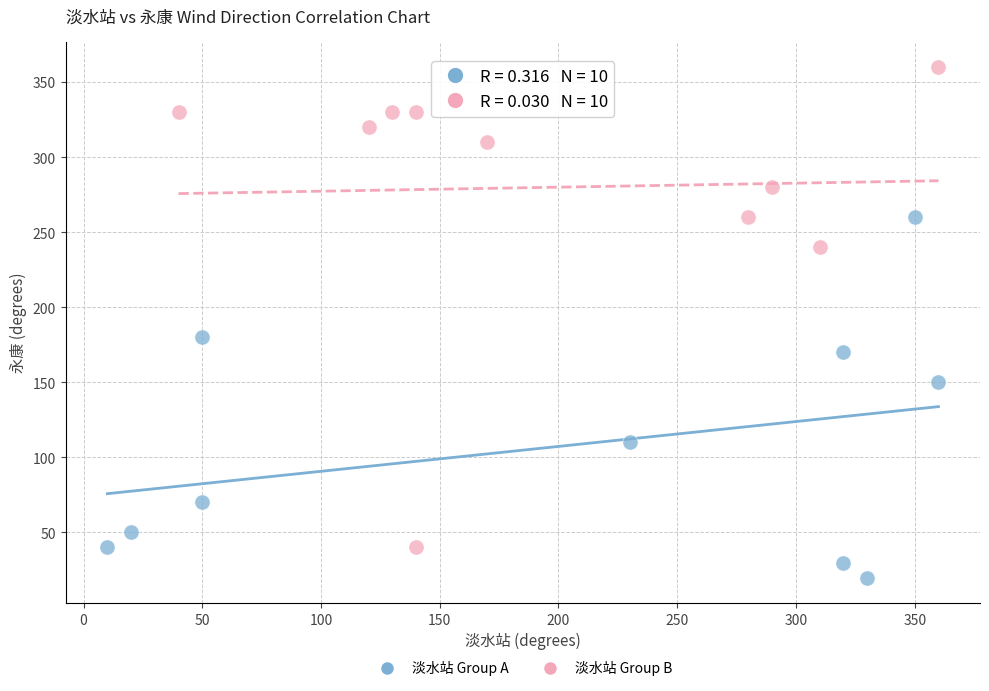

Which series reaches the maximum Y coordinate?

淡水站 Group B